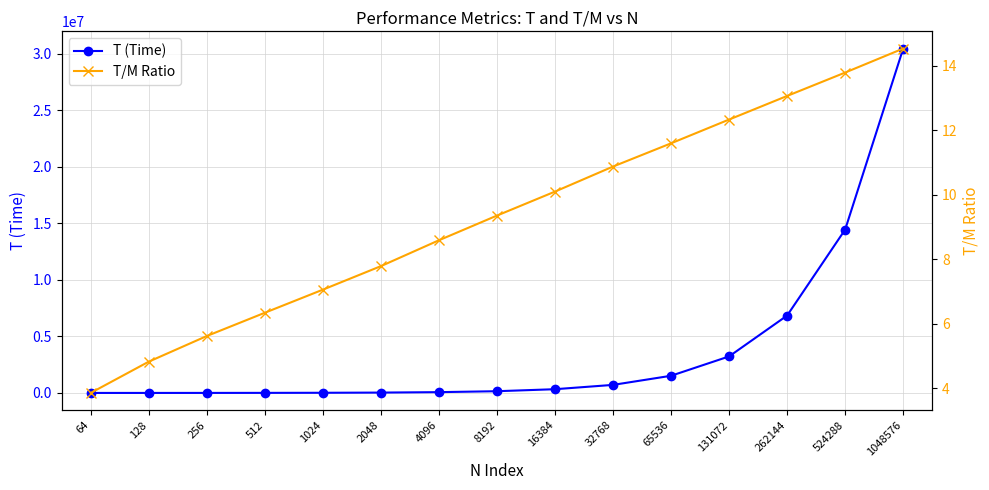

Which series has the widest spread of values?

T (Time)